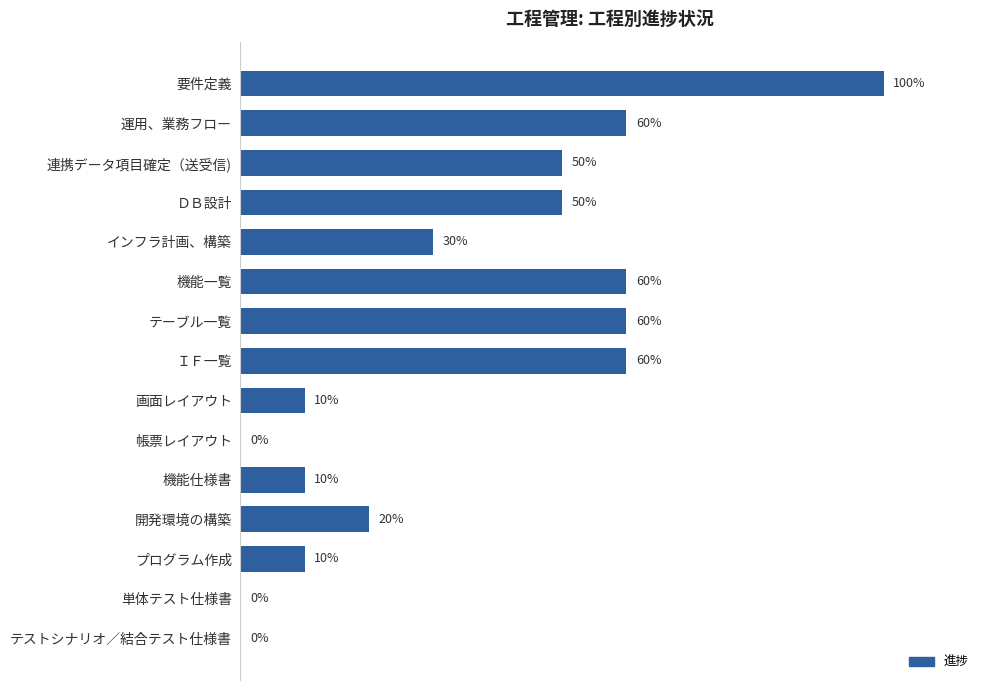

Between 要件定義 and テーブル一覧, which is larger?

要件定義